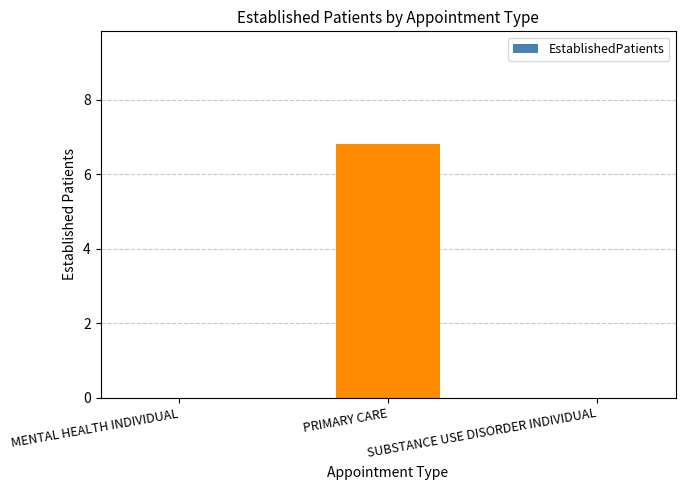

What is the average value?

2.3